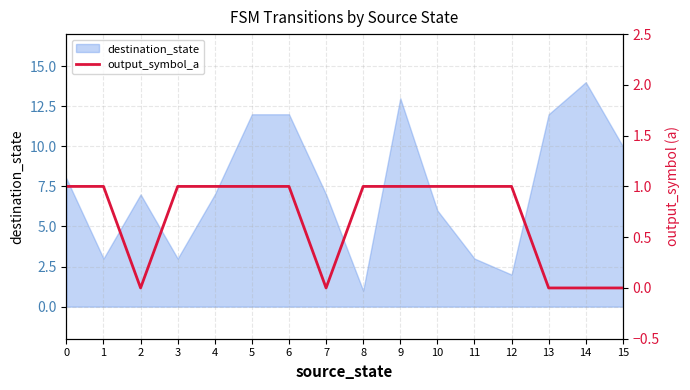

How many interior local valleys (lower than both neighbors) does the data have?

2